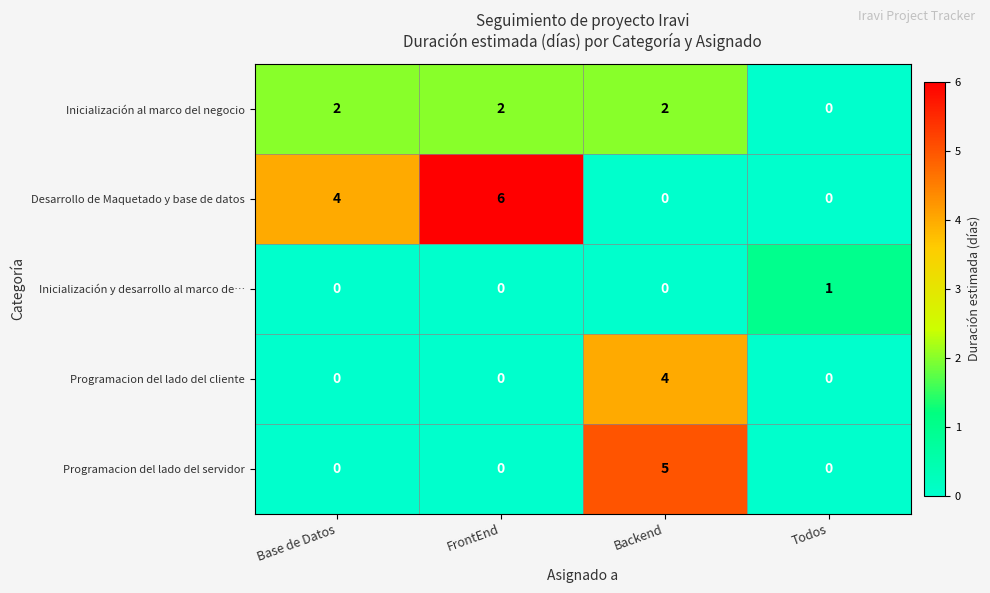

What is the sum of all Desarrollo de Maquetado y base de datos values?

10